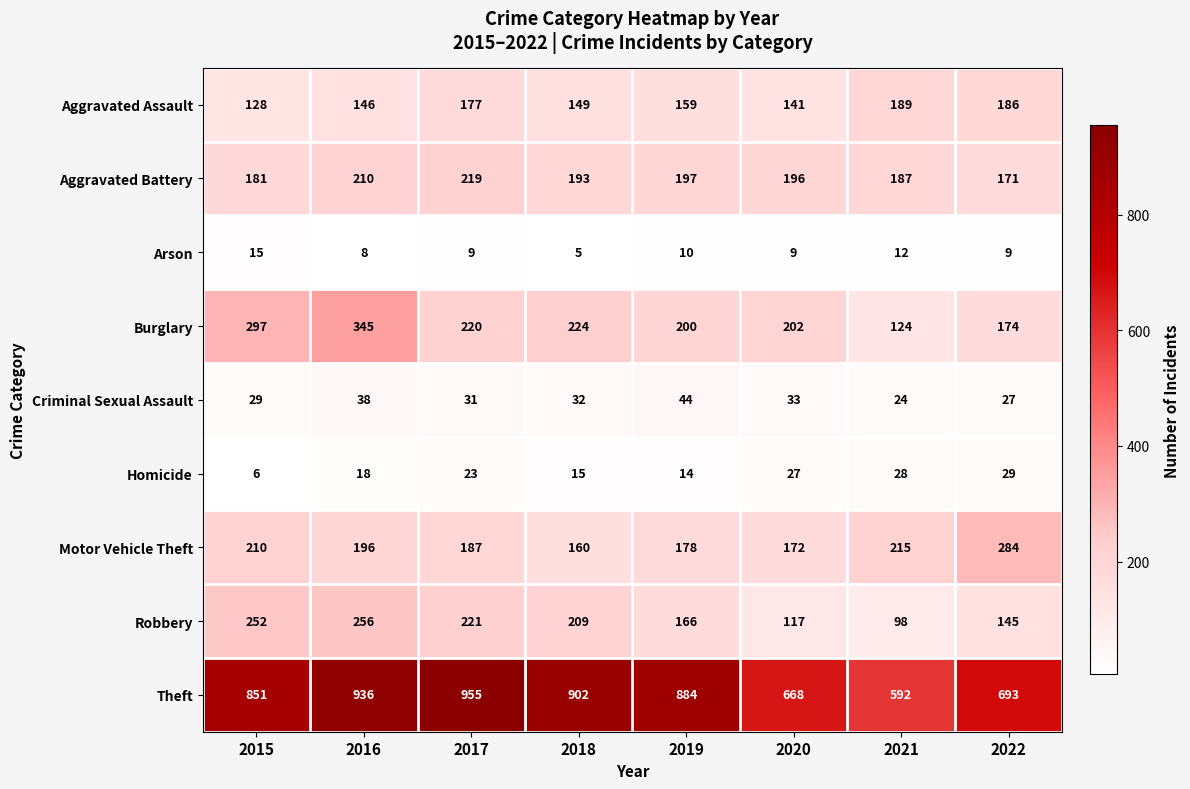

At which label is Burglary closest to 234?

2018